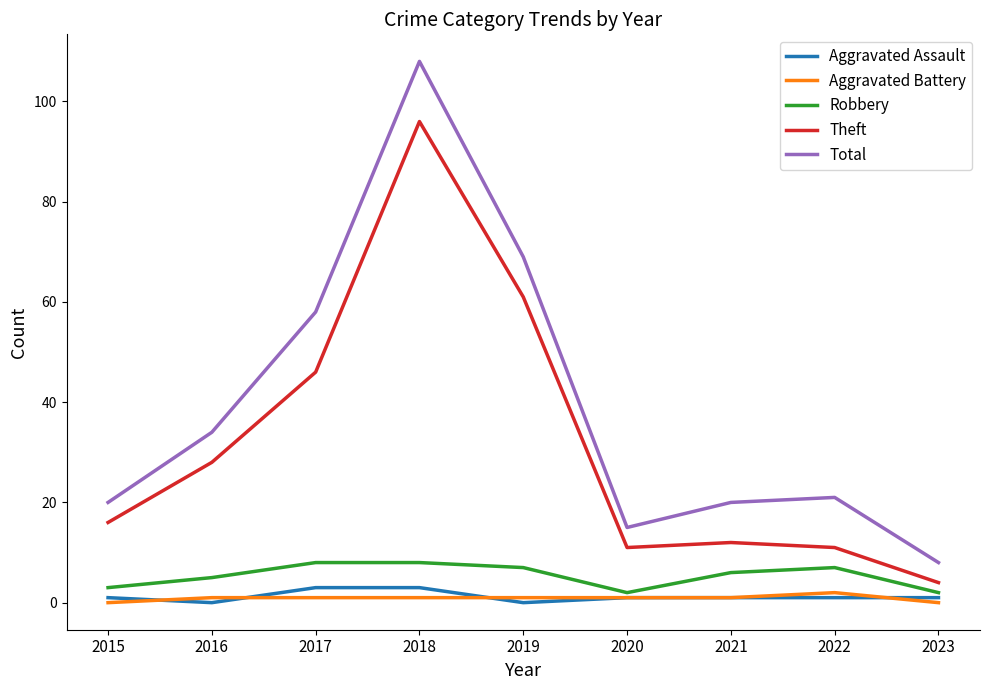

What is the total value across all series at 2018?

216